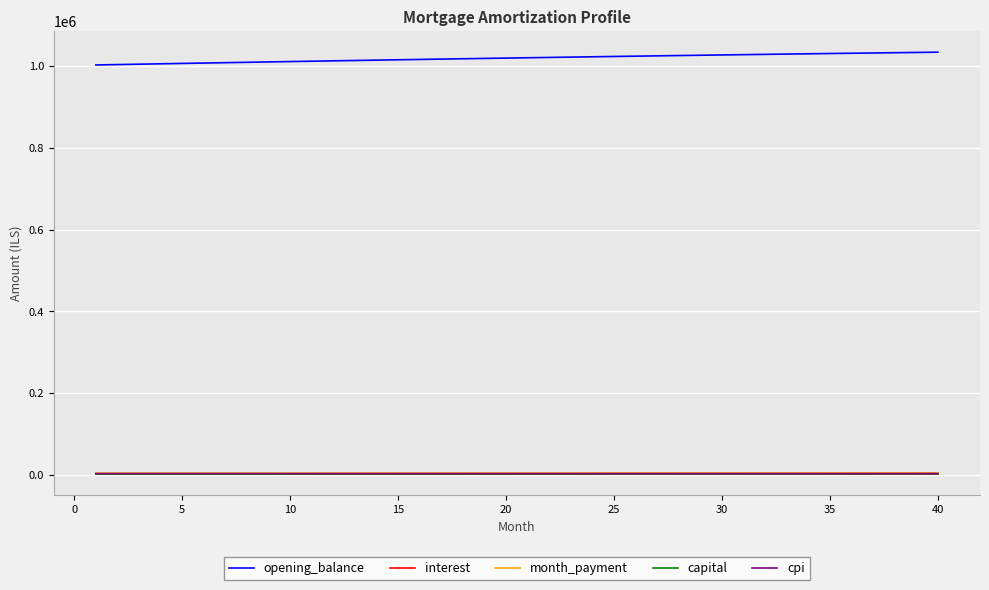

Does the chart display data point markers on the line(s)?

No